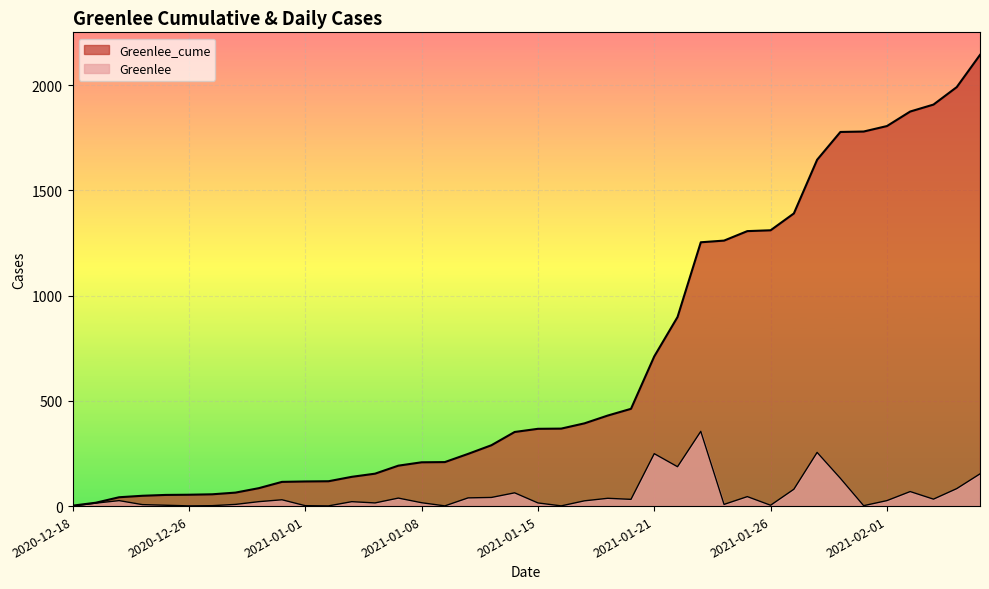

Is it true that Greenlee equals 38 at 14?

True